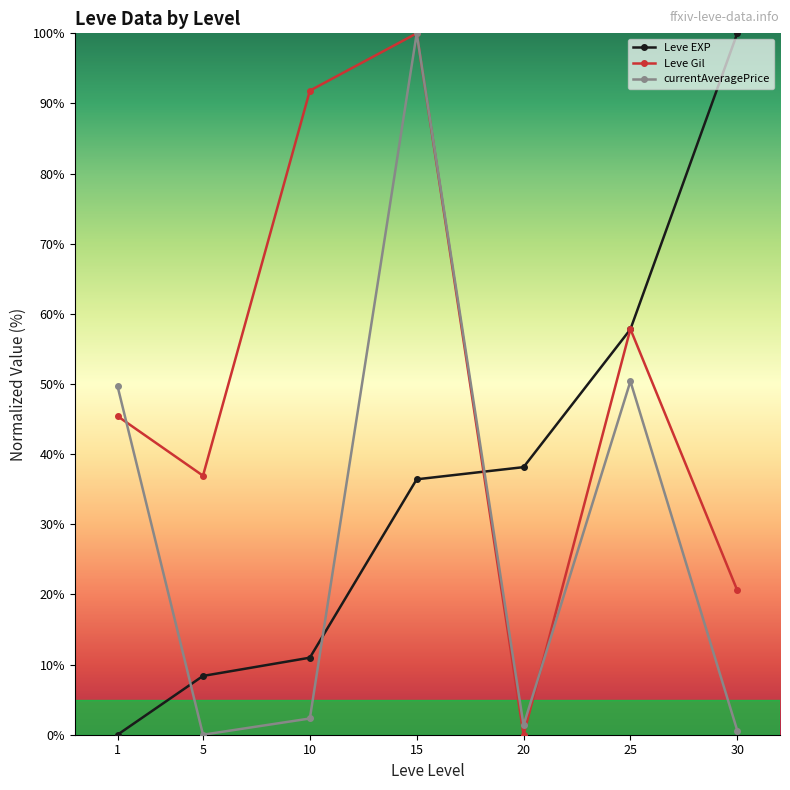

How many times do Leve EXP and currentAveragePrice cross each other?

3